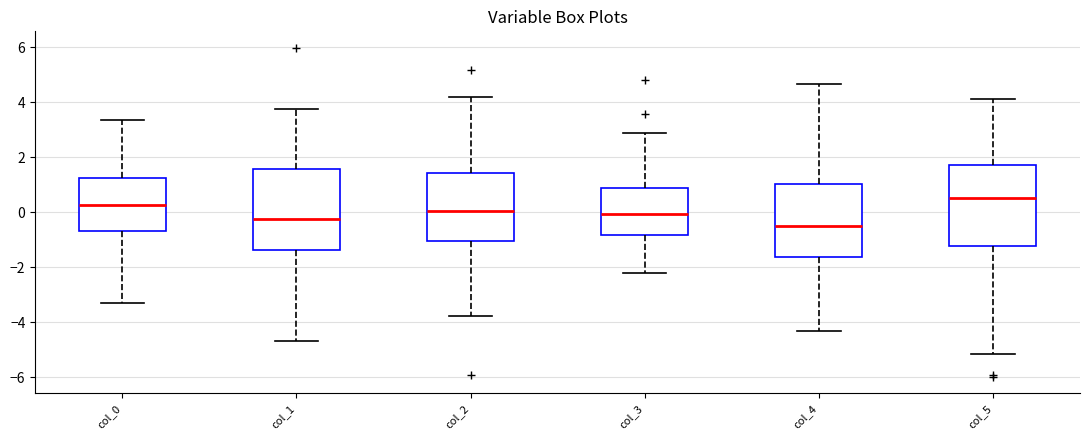

Which box's median line is the lowest?

col_4